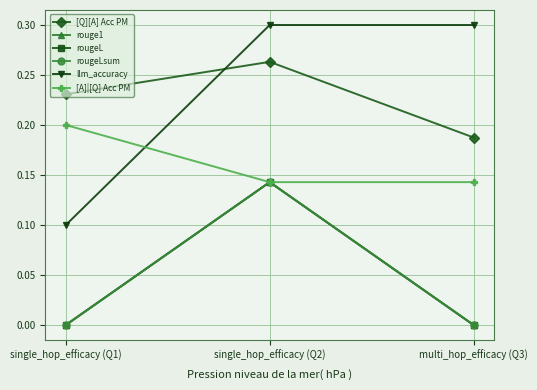

Reading left to right, transcribe all the data shown in this chart.

[Q][A] Acc PM: 0.2	0.3	0.2
rouge1: 0.0	0.1	0.0
rougeL: 0.0	0.1	0.0
rougeLsum: 0.0	0.1	0.0
llm_accuracy: 0.1	0.3	0.3
[A]|[Q] Acc PM: 0.2	0.1	0.1